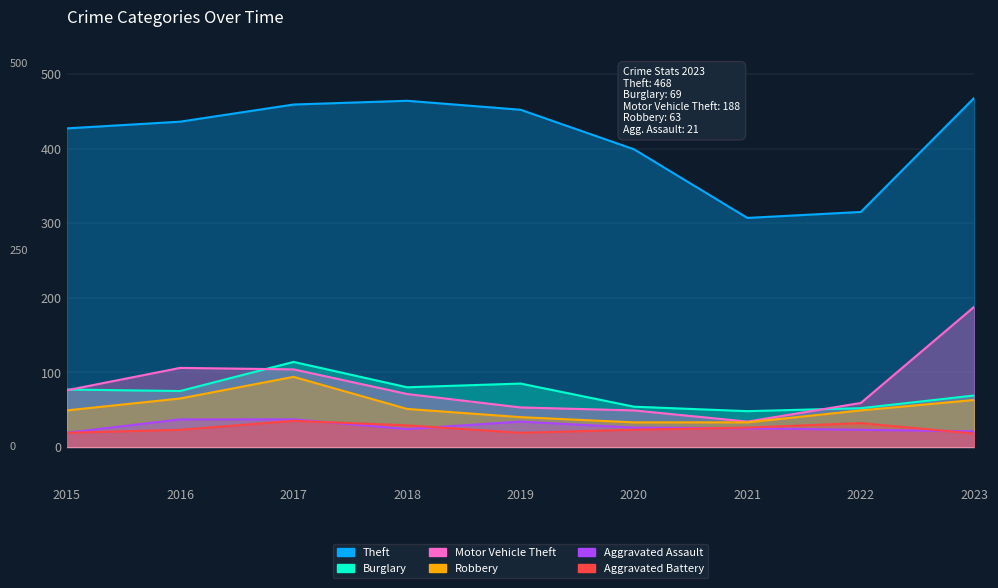

What is the difference between the Aggravated Assault values at 2015 and 2016?

18